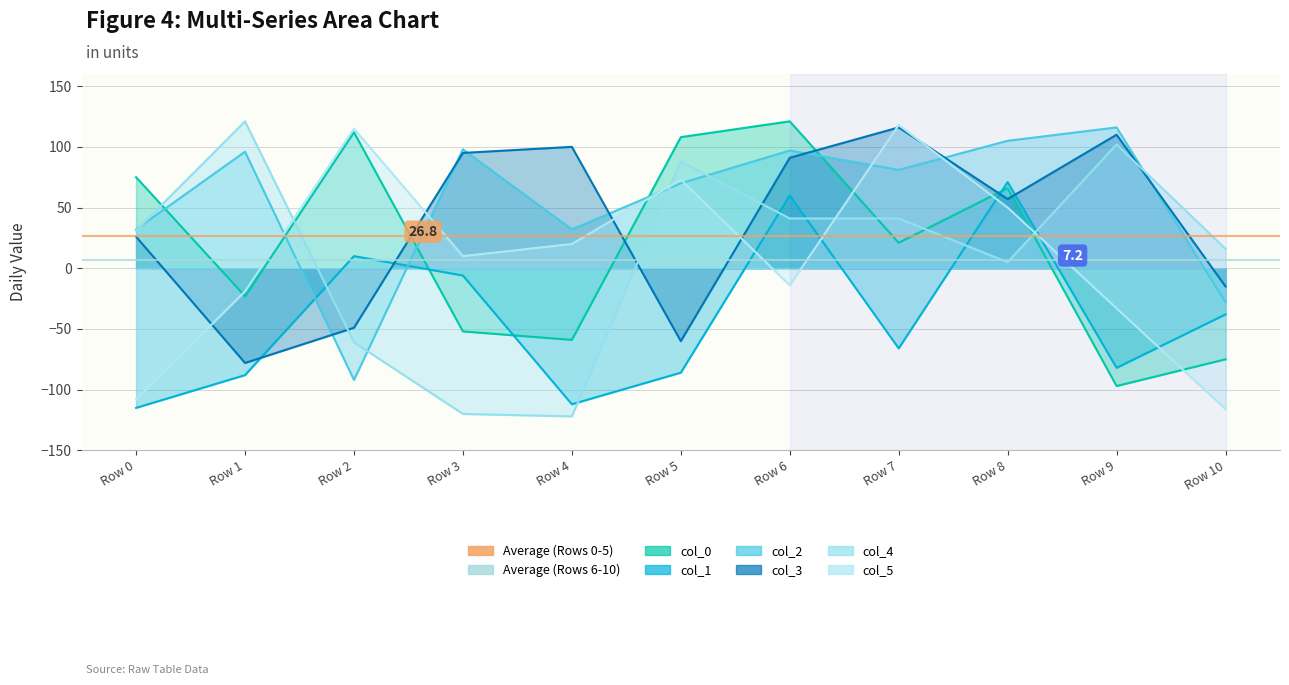

True or false: col_2 and col_0 cross at least once.

True